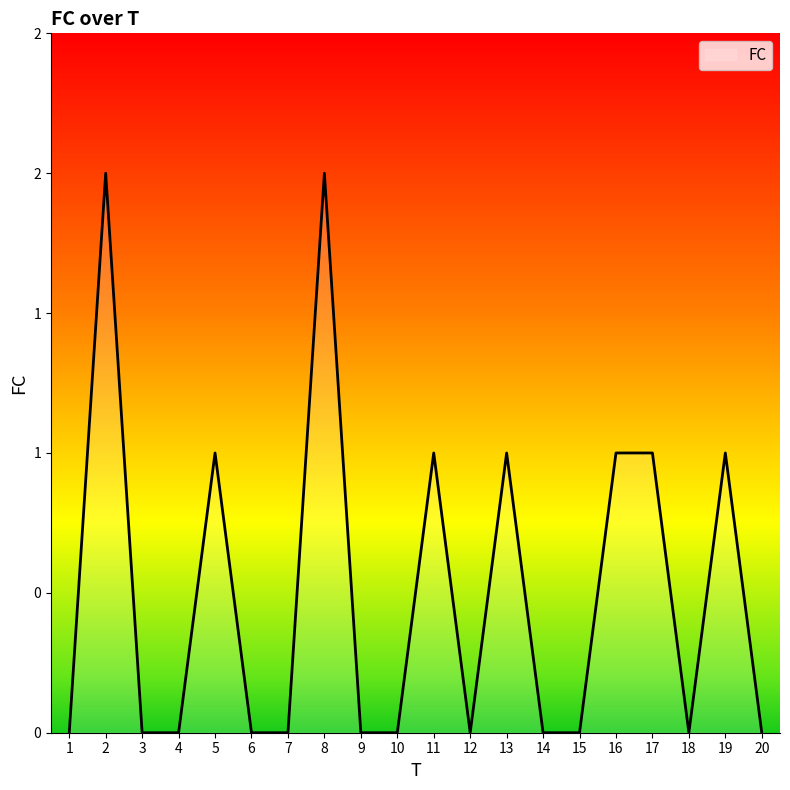

Count the values in the range 0 to 1.

18